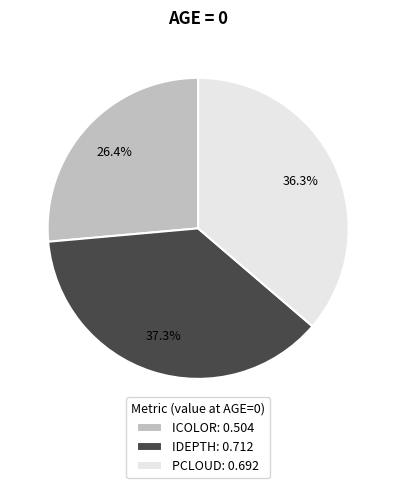

To the nearest percent, what percentage of the pie is PCLOUD?

36%